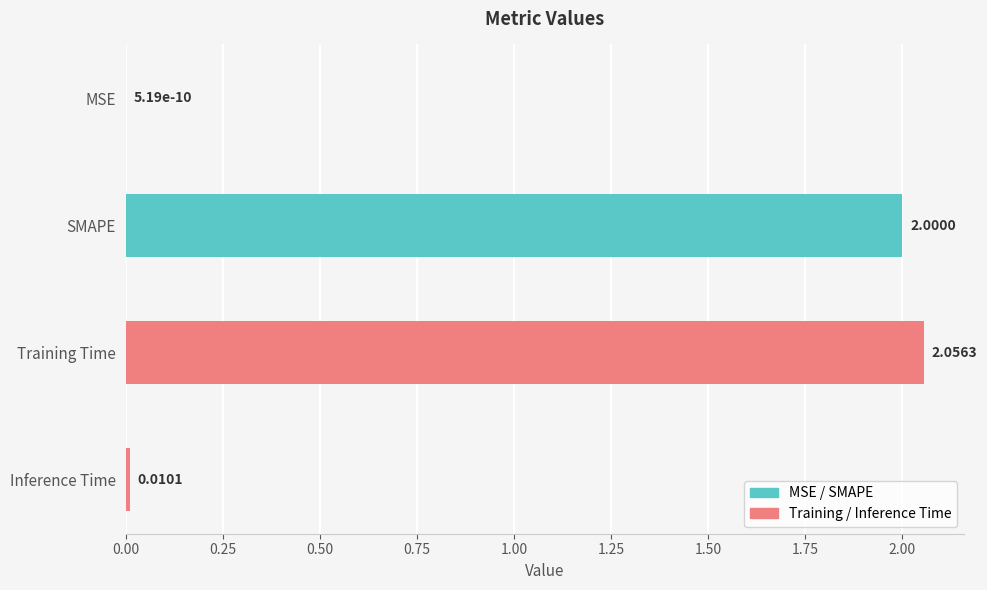

Which has a higher value, Inference Time or MSE?

Inference Time